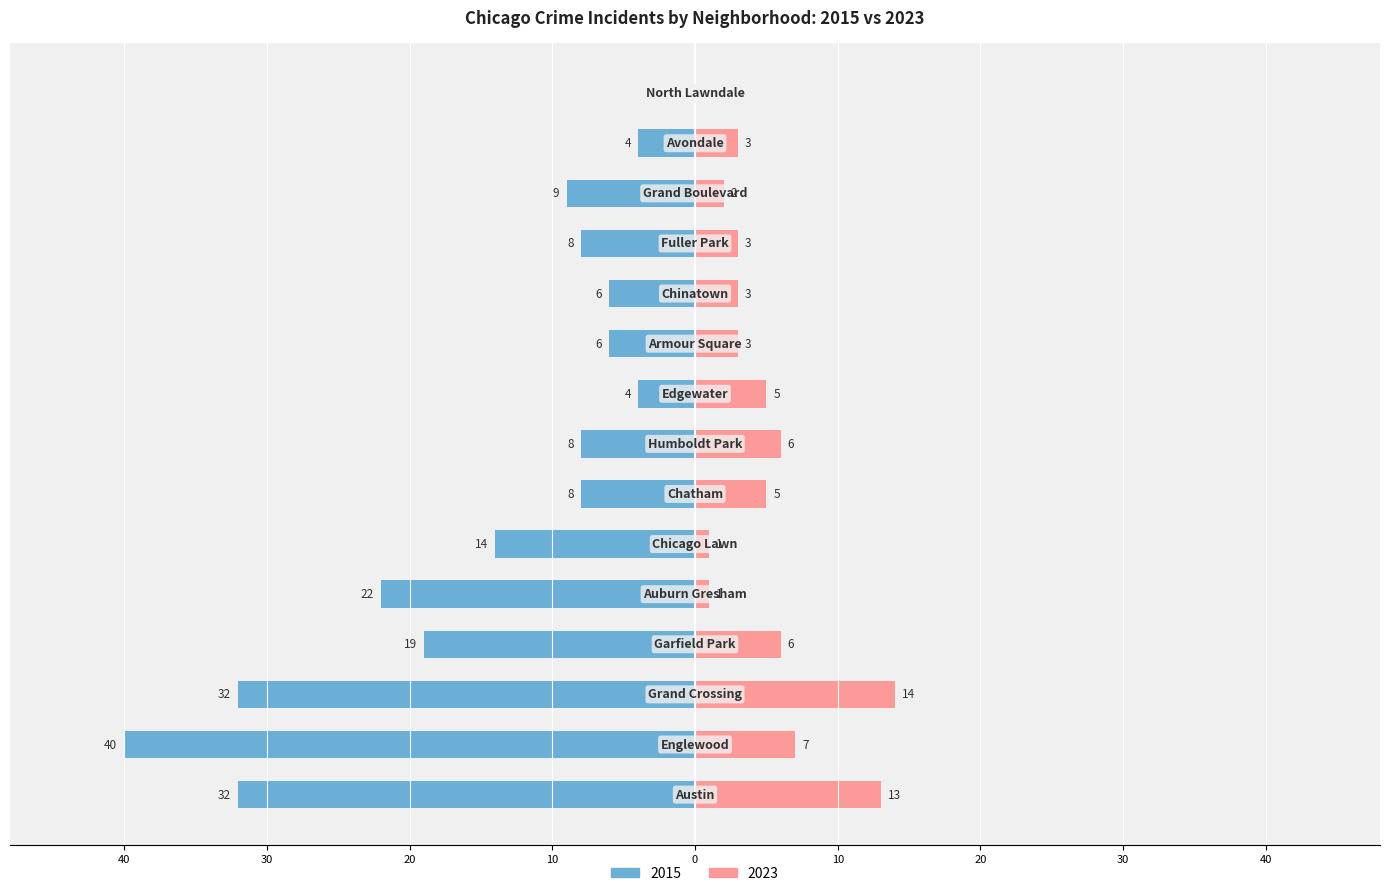

The value of 2015 at Chatham is -8. True or false?

True